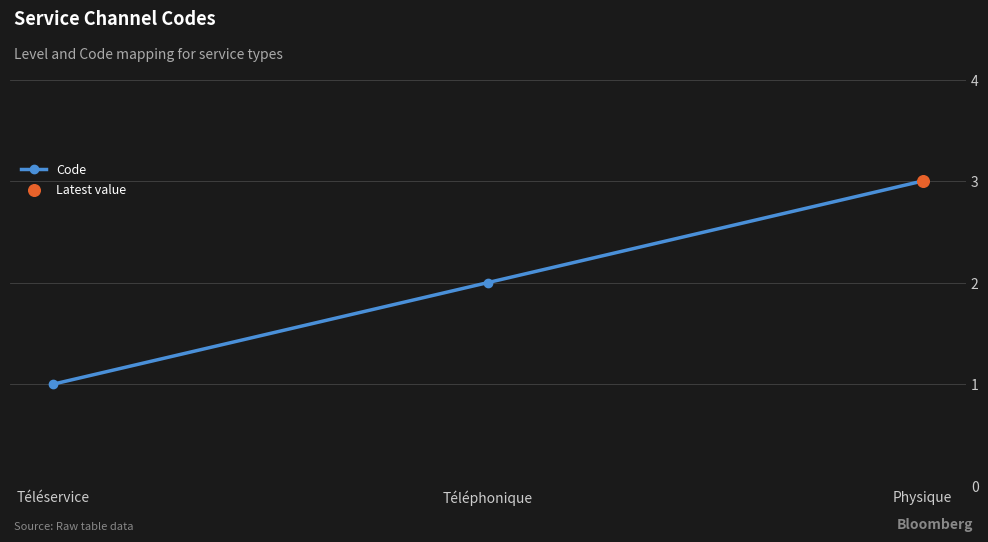

Which has a higher value, Physique or Téléservice?

Physique